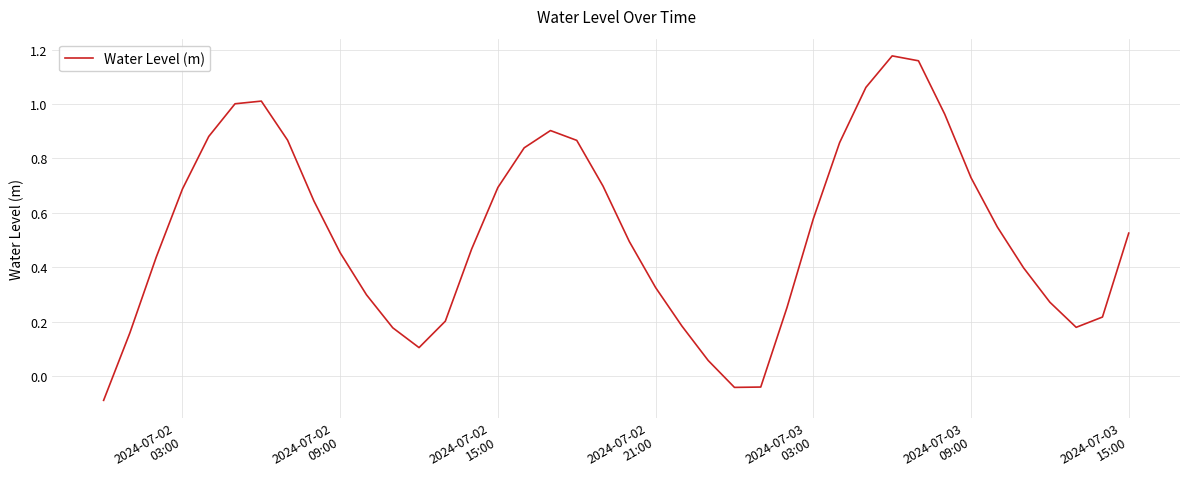

How many positive values are there?

37